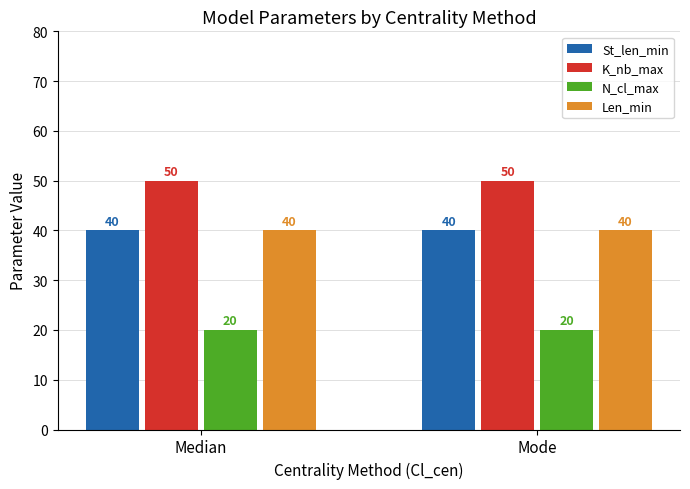

What is the sum of the K_nb_max values at Median and Mode?

100